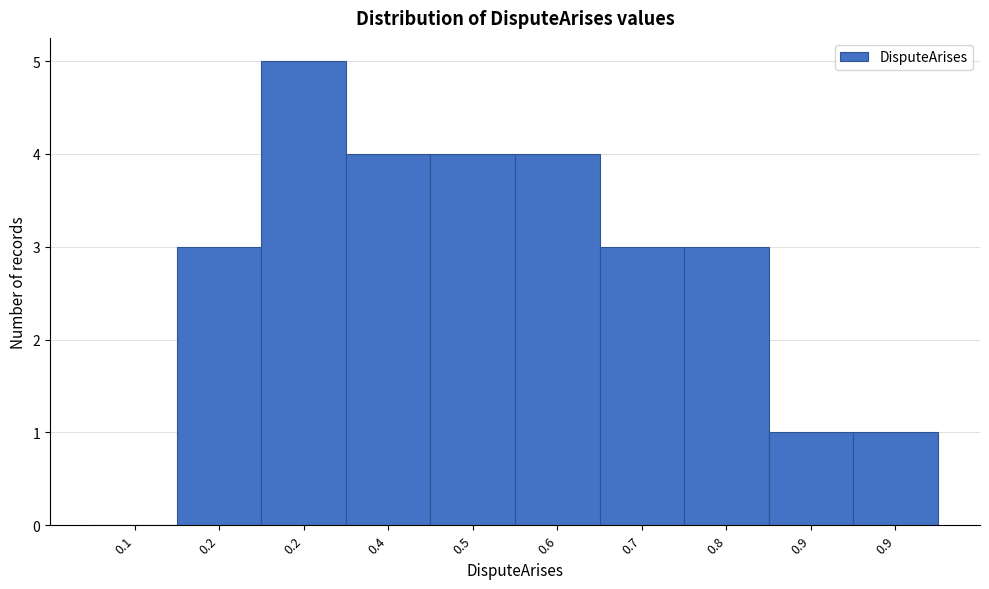

Count the number of categories in the chart.

10